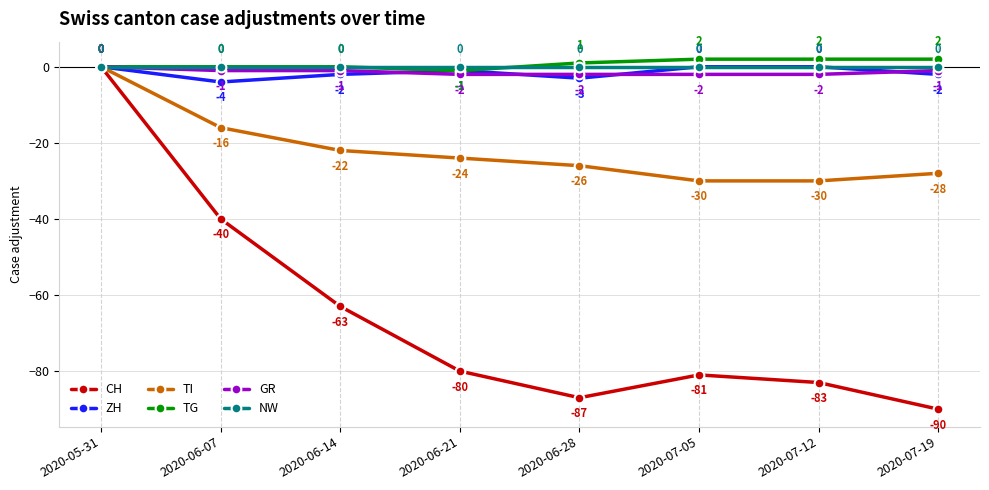

Is this an area chart (filled region under the line)?

No